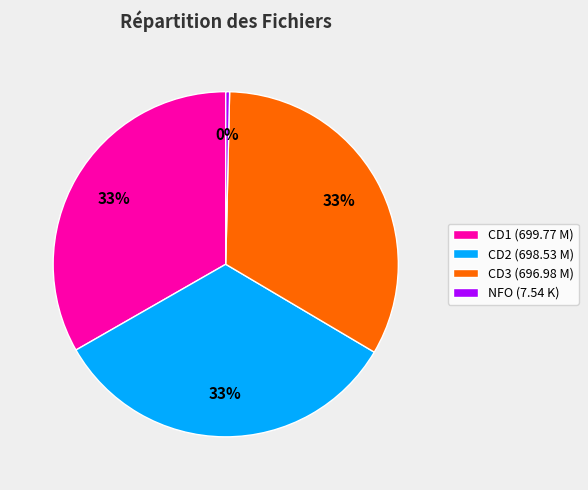

How many slices are in this pie chart?

4